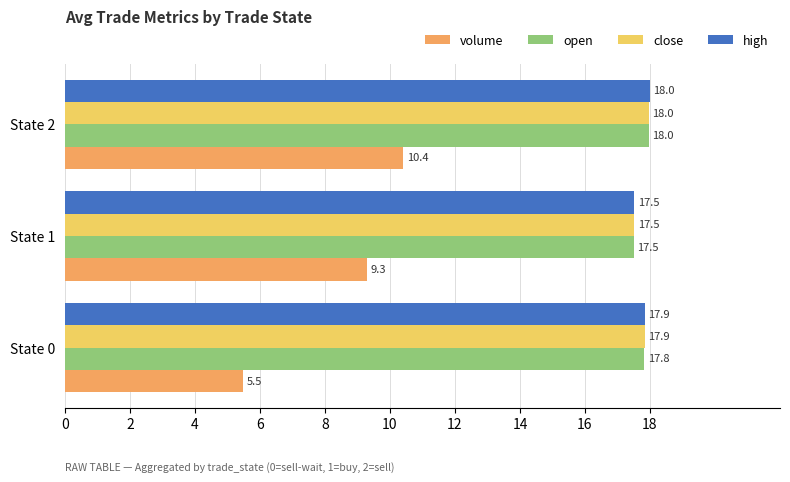

What is the smallest value displayed?

5.5